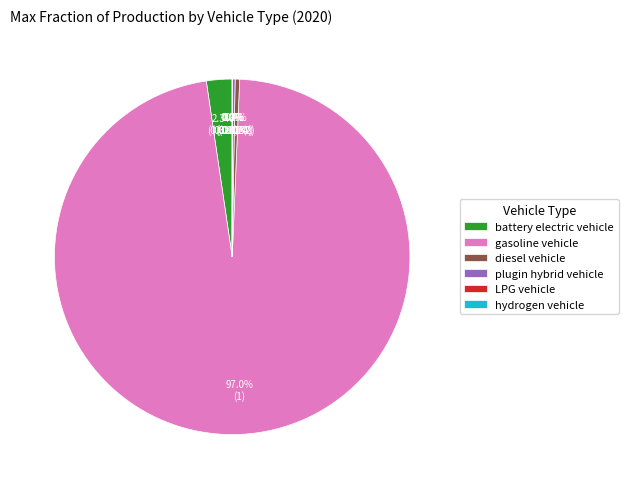

What is the largest slice in the pie chart?

gasoline vehicle